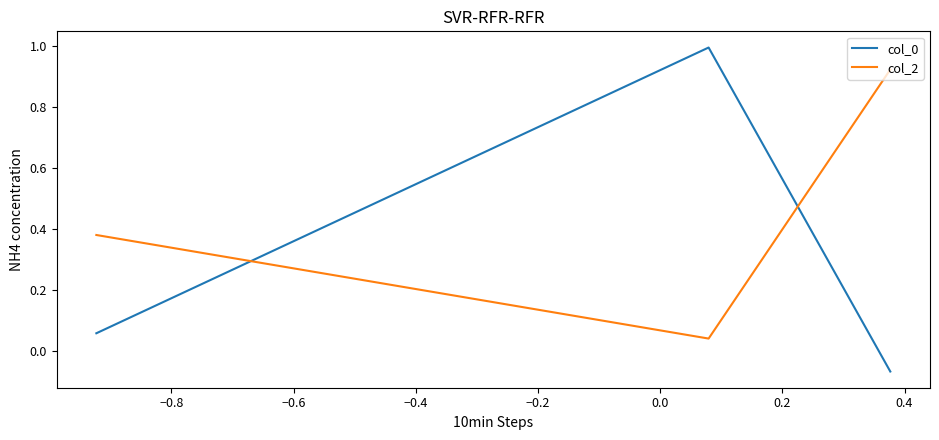

At how many categories does at least one series exceed 0?

3